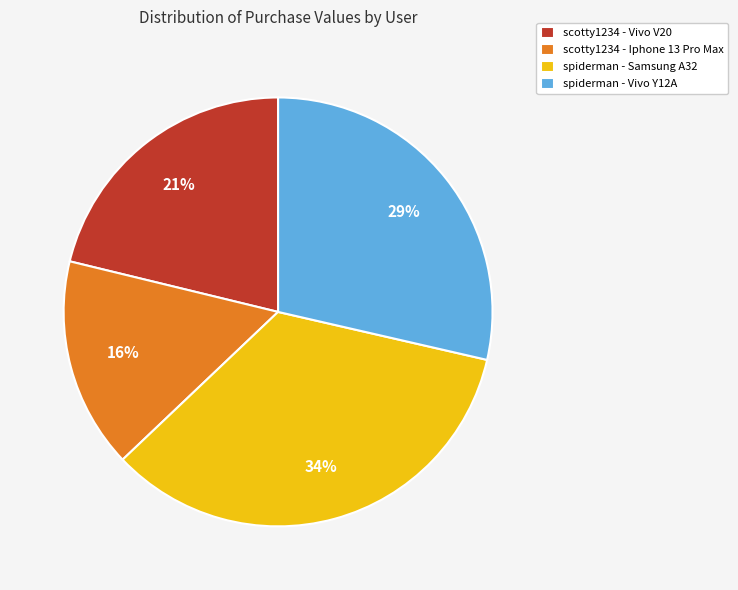

How many slices are in this pie chart?

4